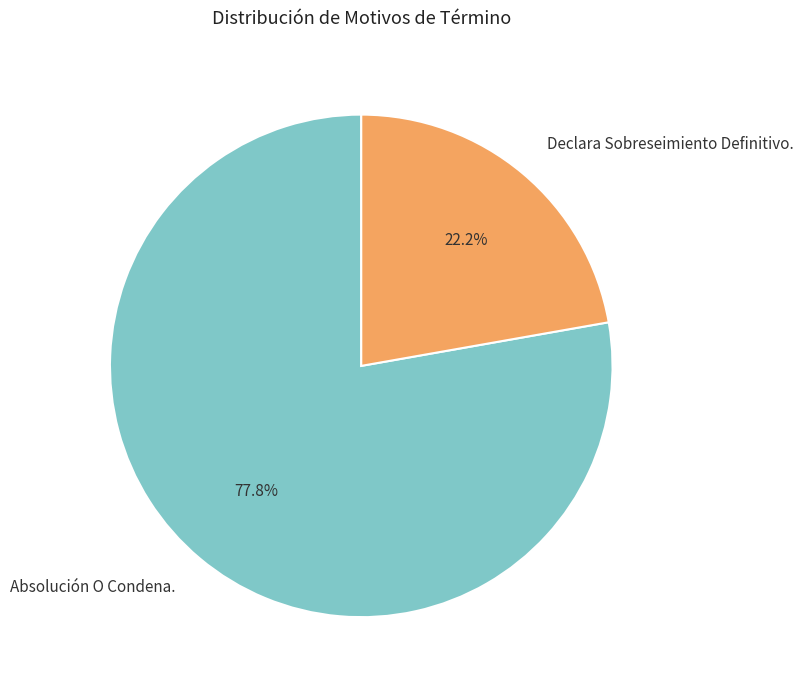

Combined, do Declara Sobreseimiento Definitivo. and Absolución O Condena. account for over 50%?

Yes